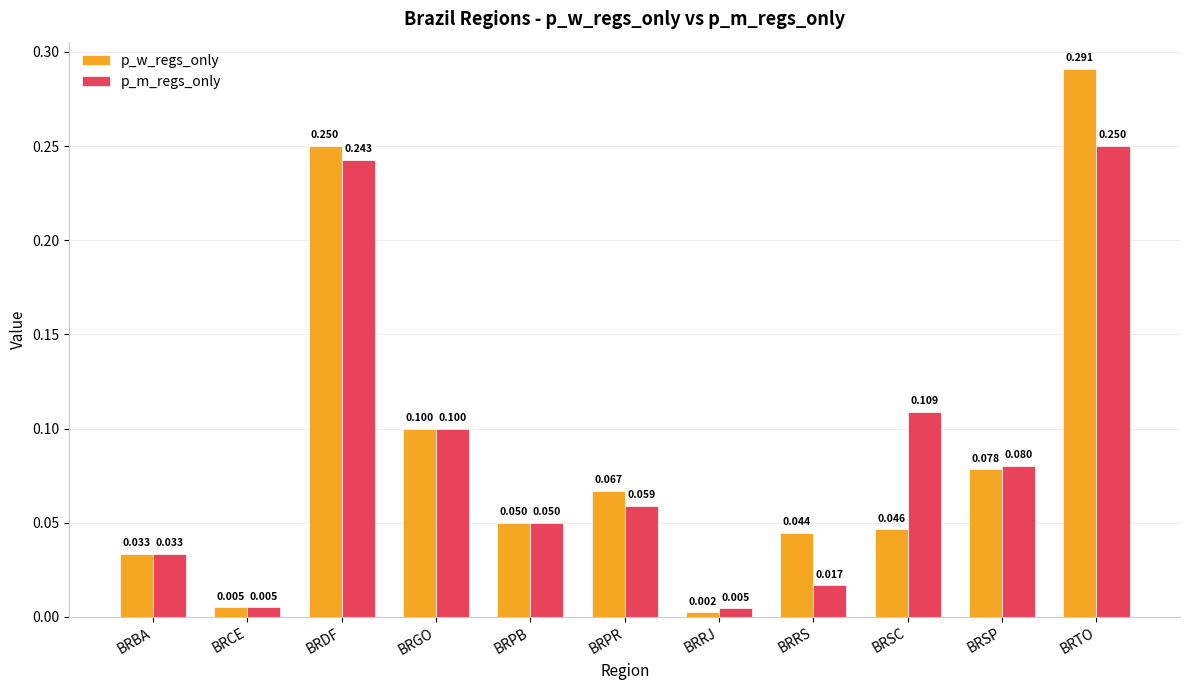

What is the label of the 5th bar from the left?

BRPB